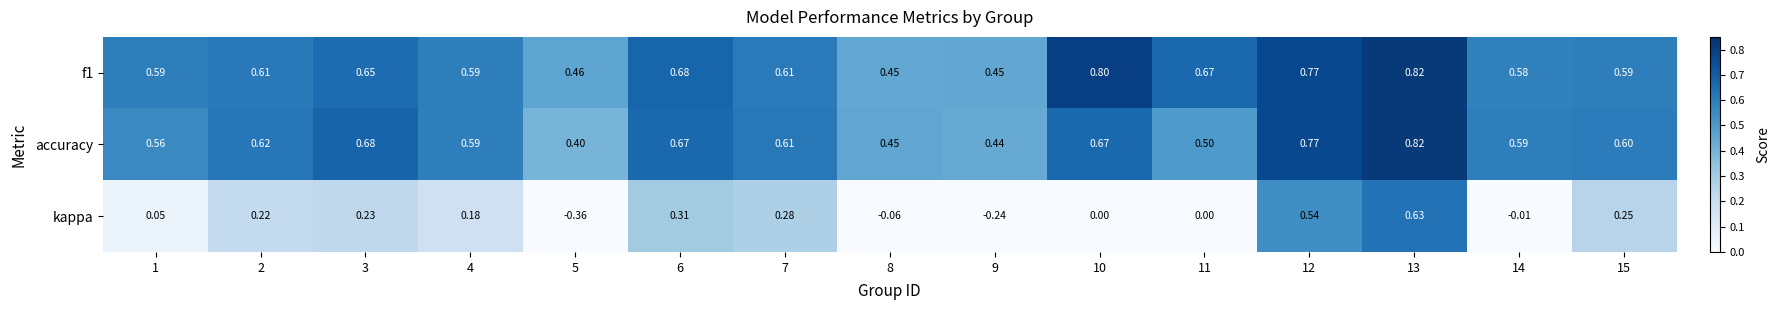

Which series has the widest spread of values?

kappa